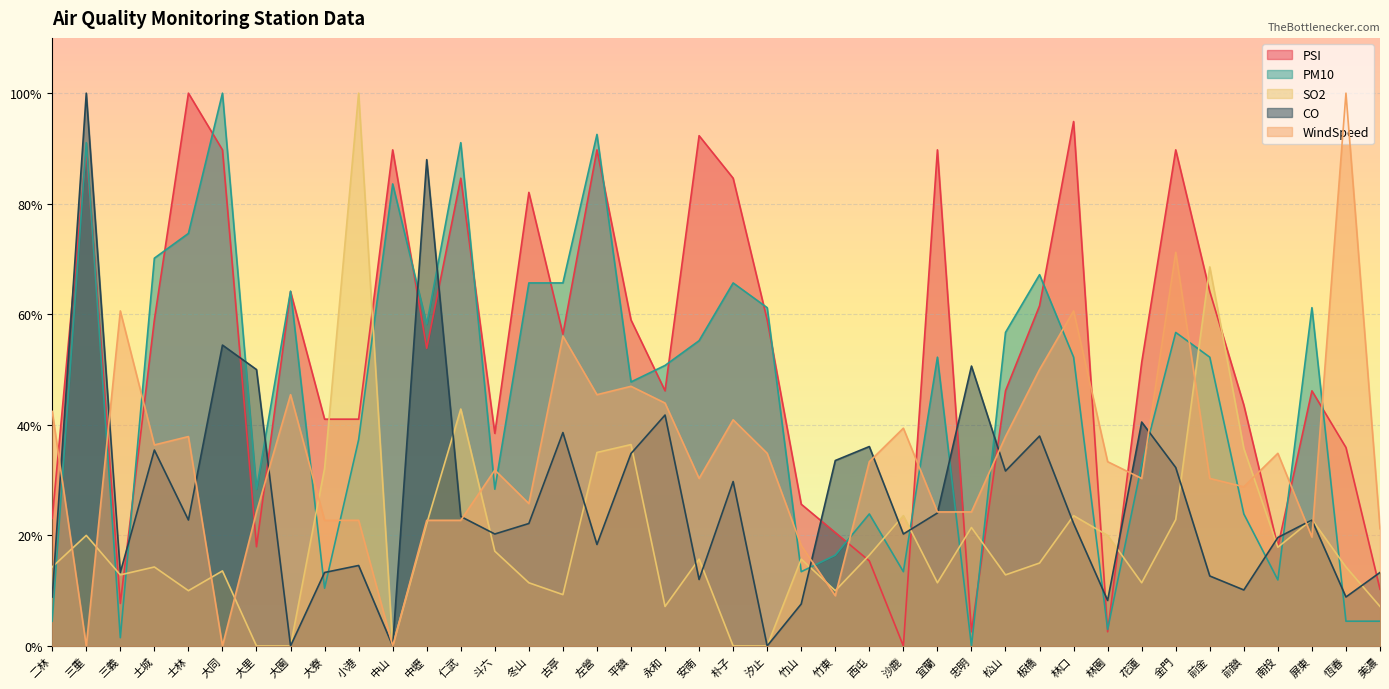

Between which two adjacent categories do PM10 and WindSpeed first intersect?

二林 and 三重